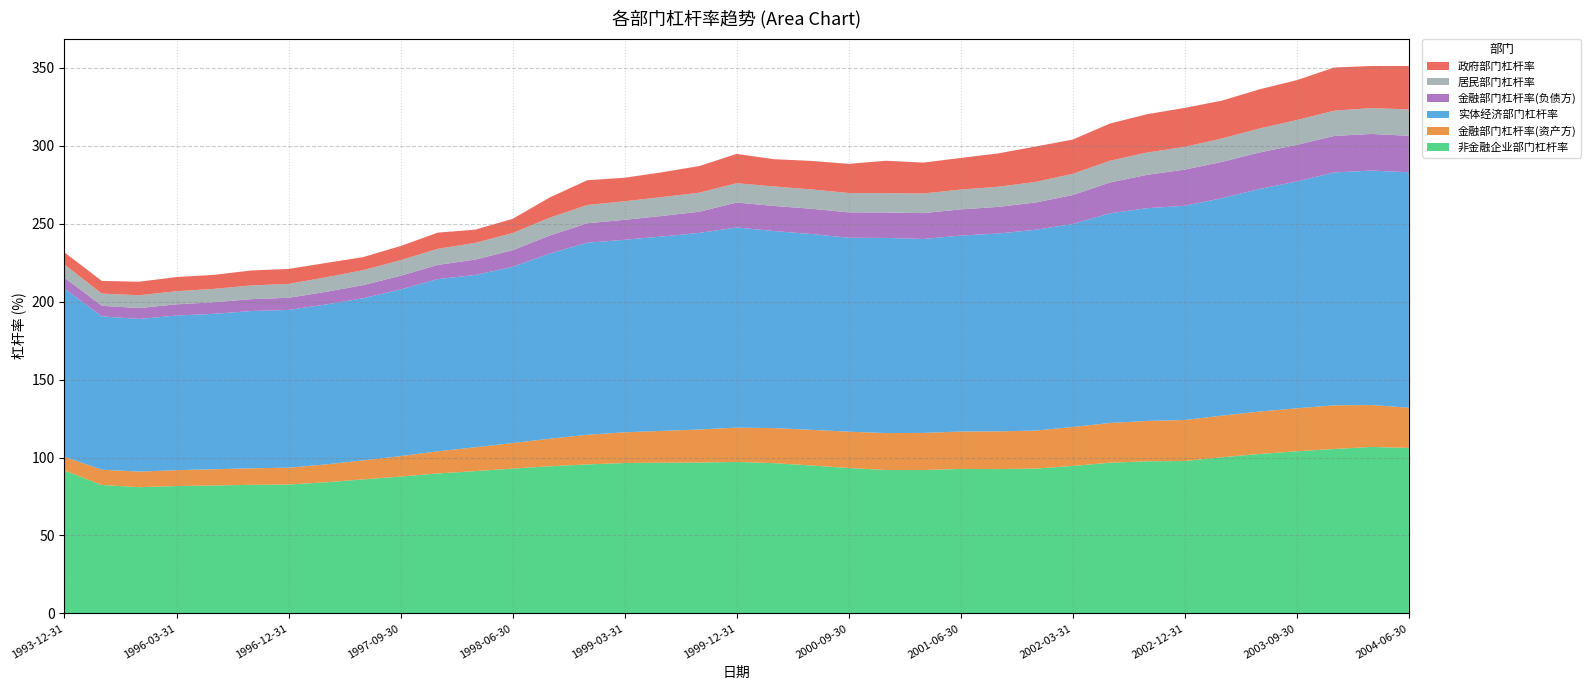

Reading right to left, transcribe all the data shown in this chart.

非金融企业部门杠杆率: 106.2	106.8	105.5	104.0	102.3	100.2	97.8	97.6	96.7	94.6	92.9	92.6	92.7	92.0	92.0	93.3	94.9	96.4	97.2	96.8	96.7	96.5	95.6	94.4	92.9	91.3	89.8	87.8	86.0	84.1	82.7	82.5	82.1	81.7	81.0	82.4	91.7
金融部门杠杆率(资产方): 25.8	26.9	28.0	27.6	27.2	26.7	26.3	25.9	25.5	25.0	24.4	24.2	24.0	23.8	23.7	23.3	22.9	22.5	22.0	21.2	20.4	19.7	19.0	17.7	16.4	15.3	14.2	13.1	12.2	11.5	10.8	10.6	10.4	10.2	10.0	9.8	8.9
实体经济部门杠杆率: 151.0	150.4	149.4	145.5	142.8	139.5	137.4	136.5	134.5	130.2	128.8	126.9	125.7	124.4	125.2	124.4	125.6	126.4	128.4	126.1	124.7	123.5	123.2	118.8	113.0	110.5	110.5	106.9	104.0	102.6	101.2	100.9	99.7	99.2	97.9	98.4	107.8
金融部门杠杆率(负债方): 23.4	23.5	23.4	23.5	23.4	23.3	23.2	21.4	19.8	18.6	17.5	17.1	16.8	16.6	16.3	16.3	16.2	16.1	16.0	13.6	13.2	12.8	12.5	11.6	10.7	9.9	9.1	8.8	8.4	8.1	7.8	7.6	7.4	7.2	7.0	6.8	7.1
居民部门杠杆率: 16.9	16.6	16.2	15.9	15.4	15.0	14.6	14.3	13.9	13.6	13.2	12.9	12.7	12.6	12.4	12.4	12.4	12.5	12.4	12.2	12.1	11.9	11.7	11.4	11.0	10.7	10.3	10.0	9.6	9.3	8.9	8.8	8.6	8.4	8.2	7.8	8.3
政府部门杠杆率: 27.9	27.0	27.7	25.6	25.1	24.3	25.0	24.6	23.9	22.0	22.7	21.4	20.3	19.8	20.8	18.7	18.3	17.5	18.8	17.1	15.9	15.1	15.9	13.0	9.1	8.5	10.4	9.1	8.4	9.2	9.6	9.6	9.0	9.1	8.7	8.1	7.8